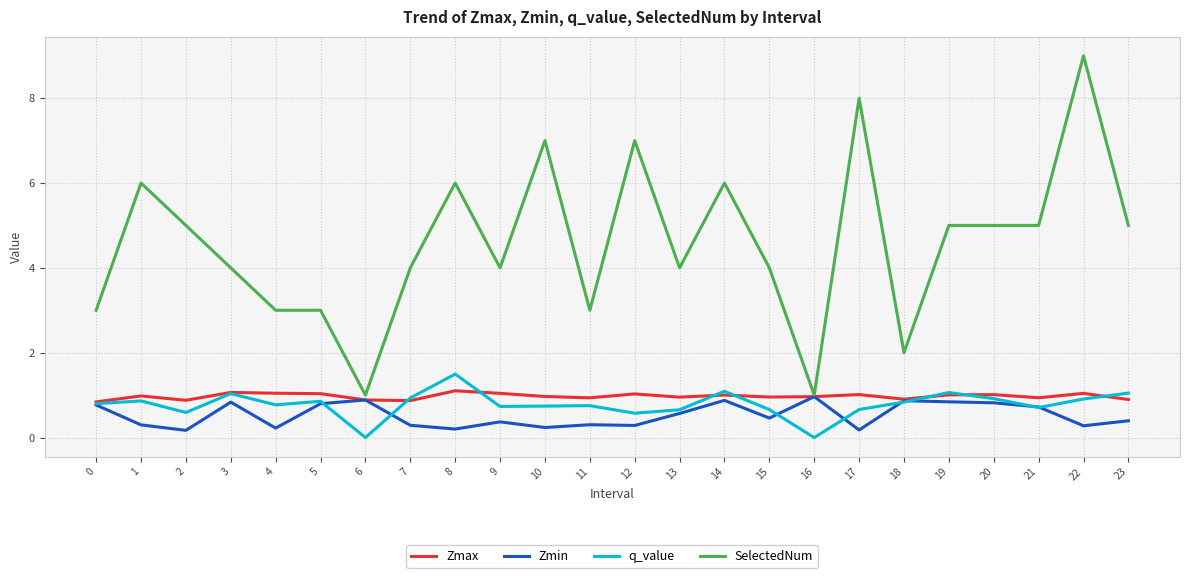

At which category is the sum across all series the highest?

22